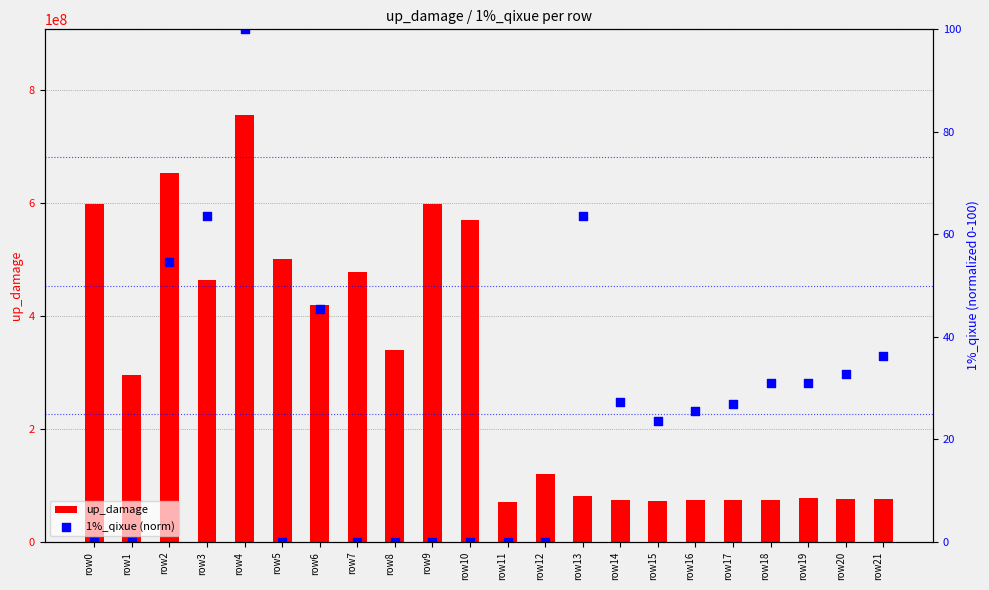

What are all the series names shown in the legend?

up_damage, 1%_qixue (norm)